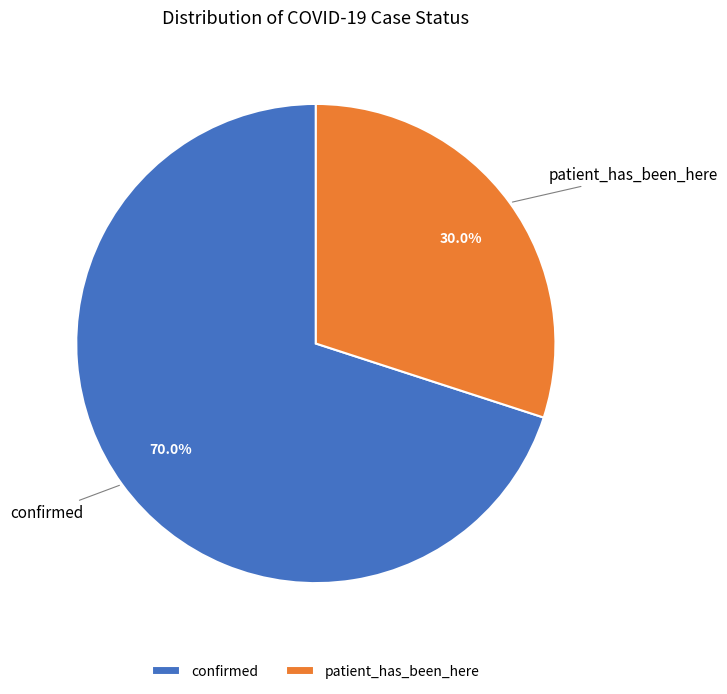

How many segments does this pie chart have?

2